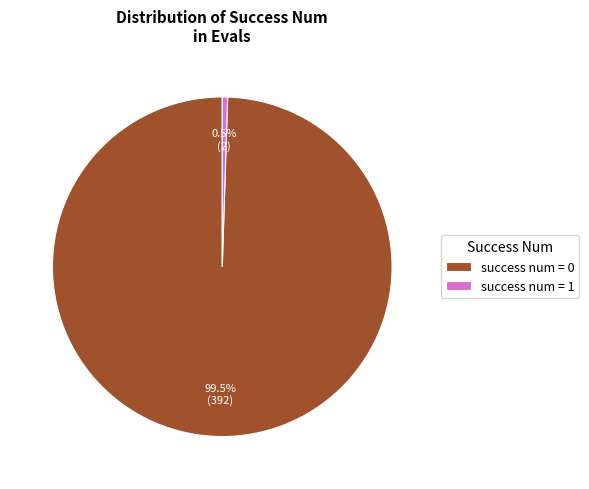

Rank the categories by value from highest to lowest.

success num = 0, success num = 1